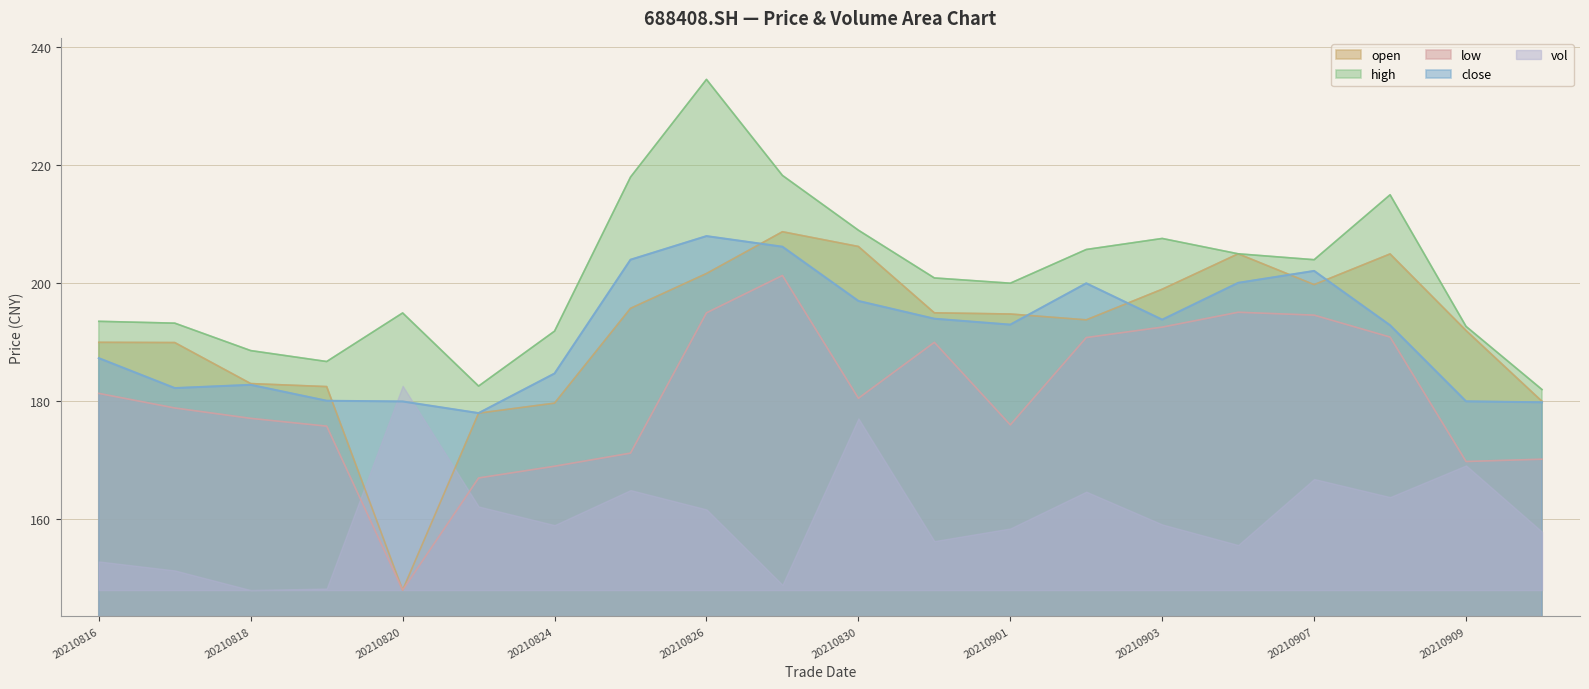

What is the average value of the high series?

201.2